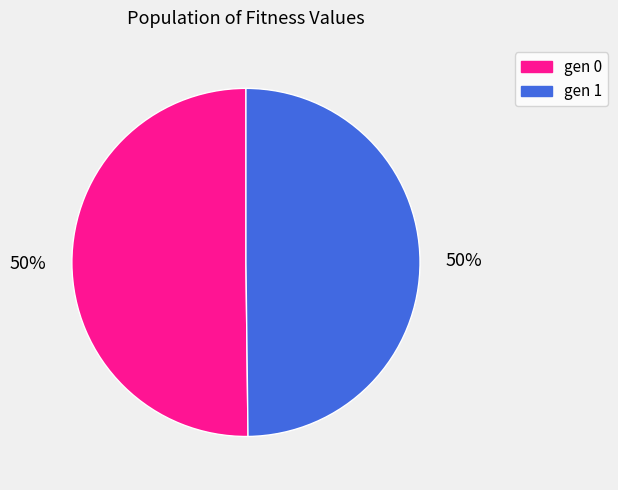

How many slices are in this pie chart?

2